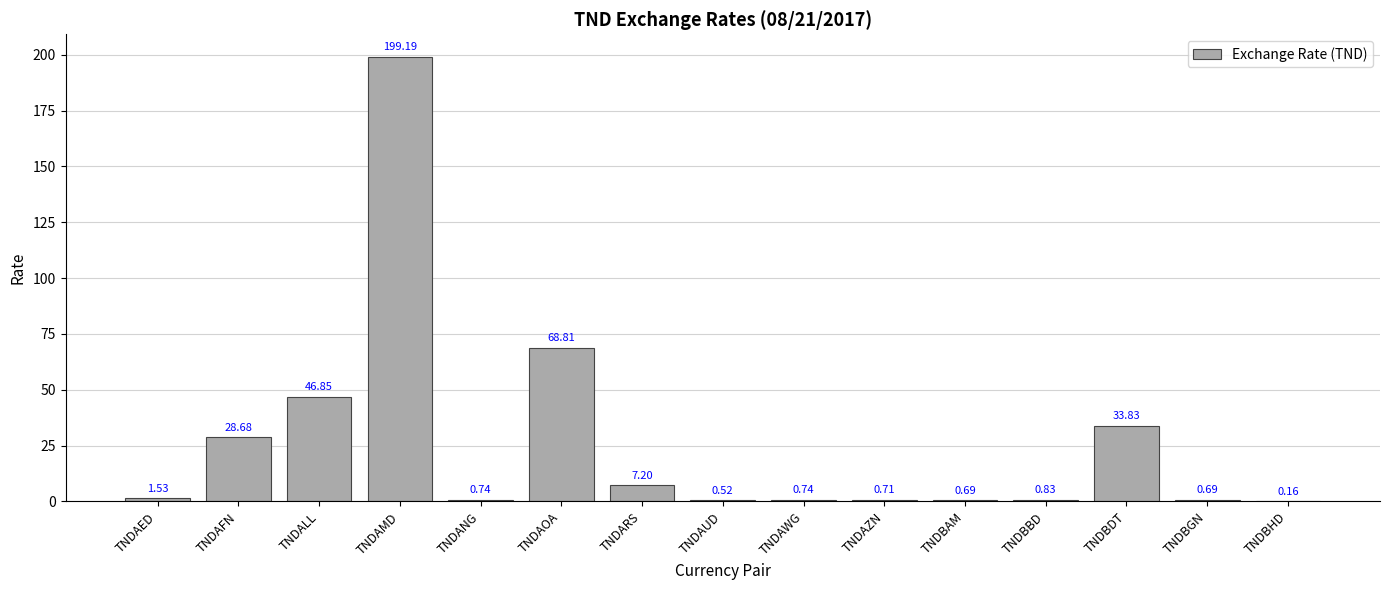

Which has a higher value, TNDAUD or TNDAMD?

TNDAMD